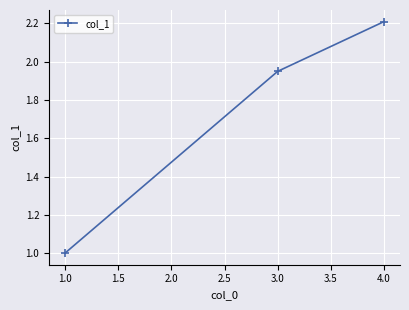

List the labels in order of value, largest first.

4.0, 3.0, 1.0